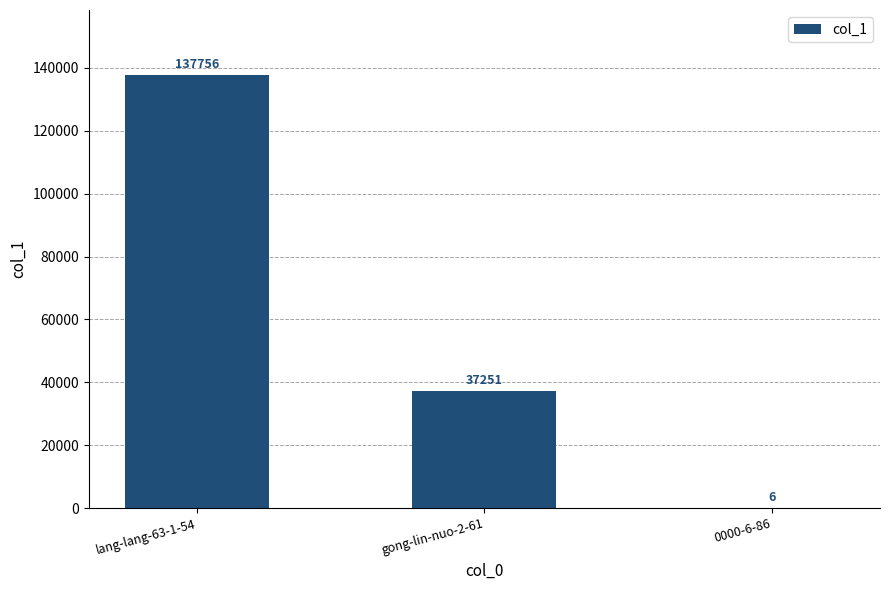

Count the values in the range 6 to 137756.

3